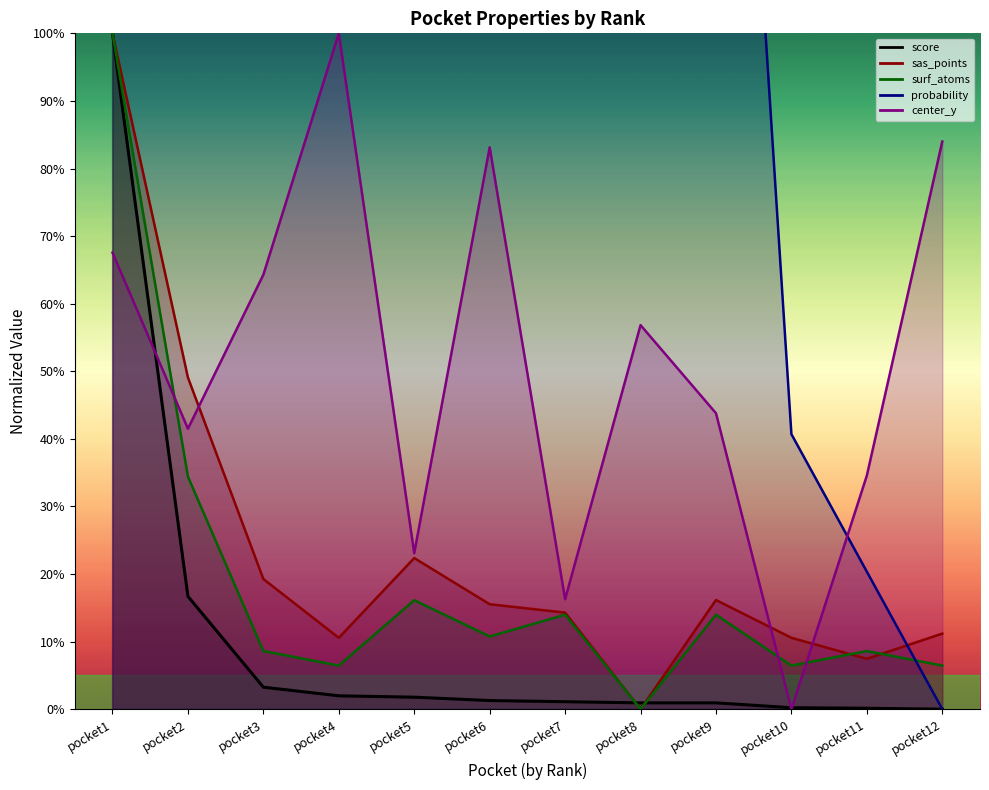

What is the value of the surf_atoms point at the 9th from the left?

14.0